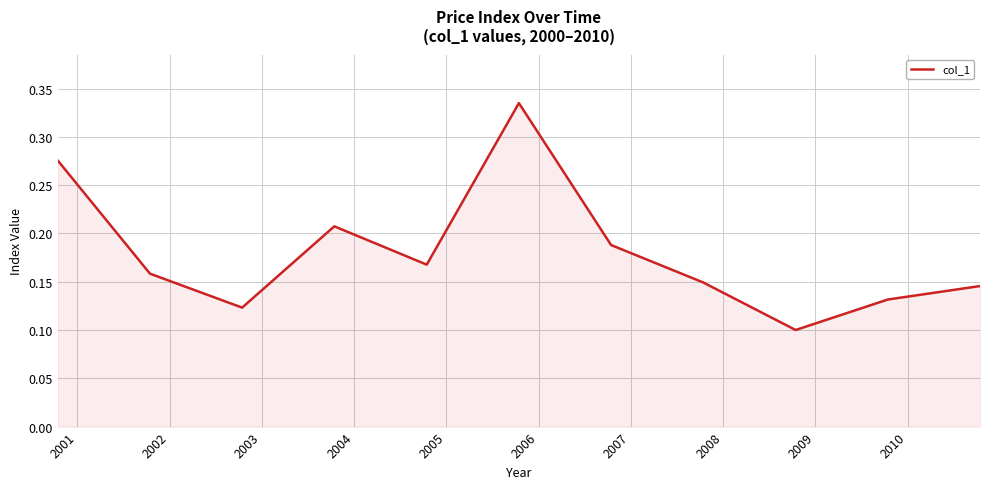

Reading left to right, transcribe all the data shown in this chart.

0.3	0.2	0.1	0.2	0.2	0.3	0.2	0.1	0.1	0.1	0.1